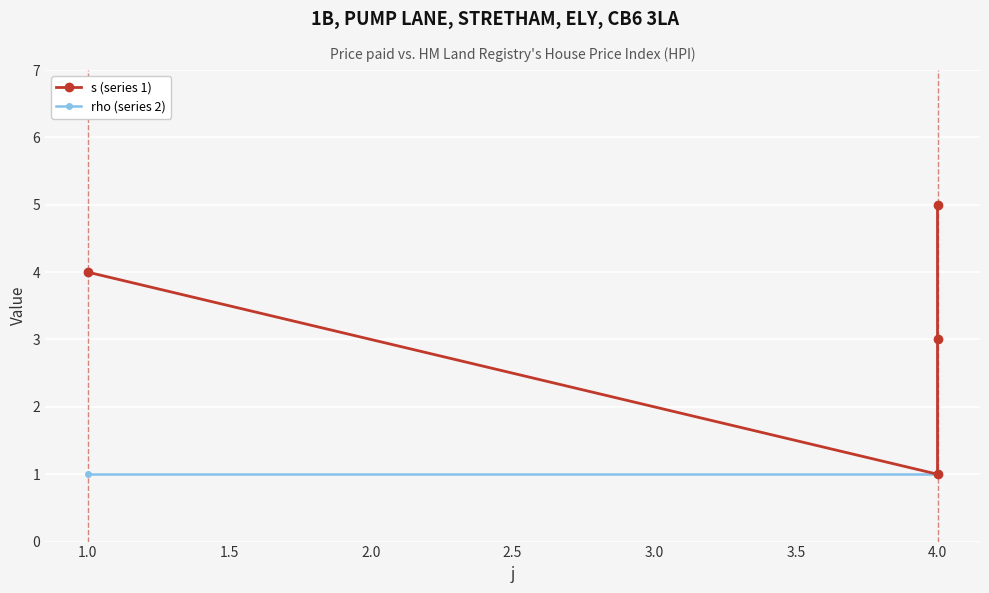

The s (series 1) series shows 3 at 4.0. True or false?

True